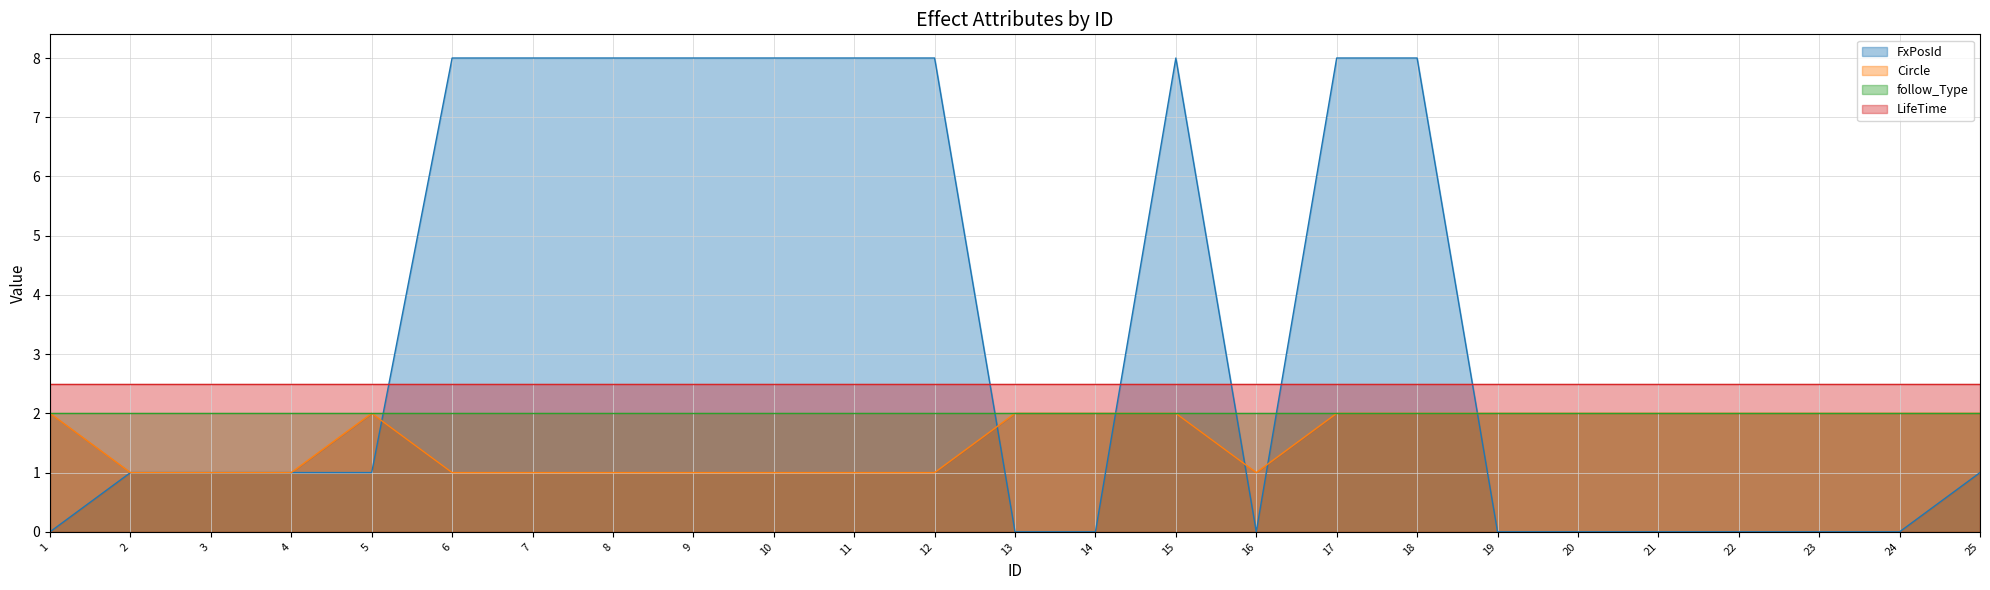

How many data points in FxPosId are above 1?

10